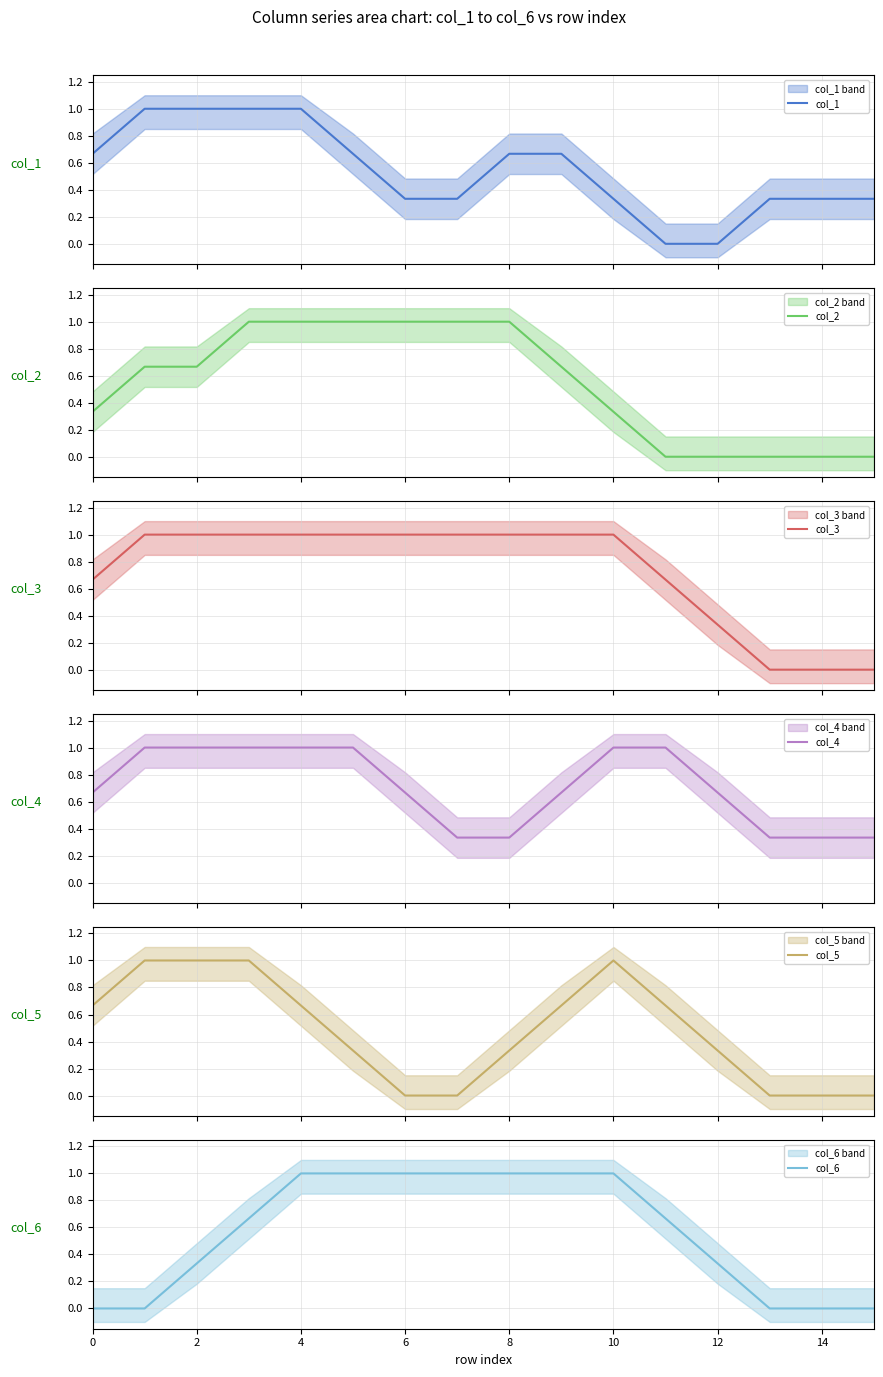

True or false: col_5 has more than 0 interior local peaks.

True